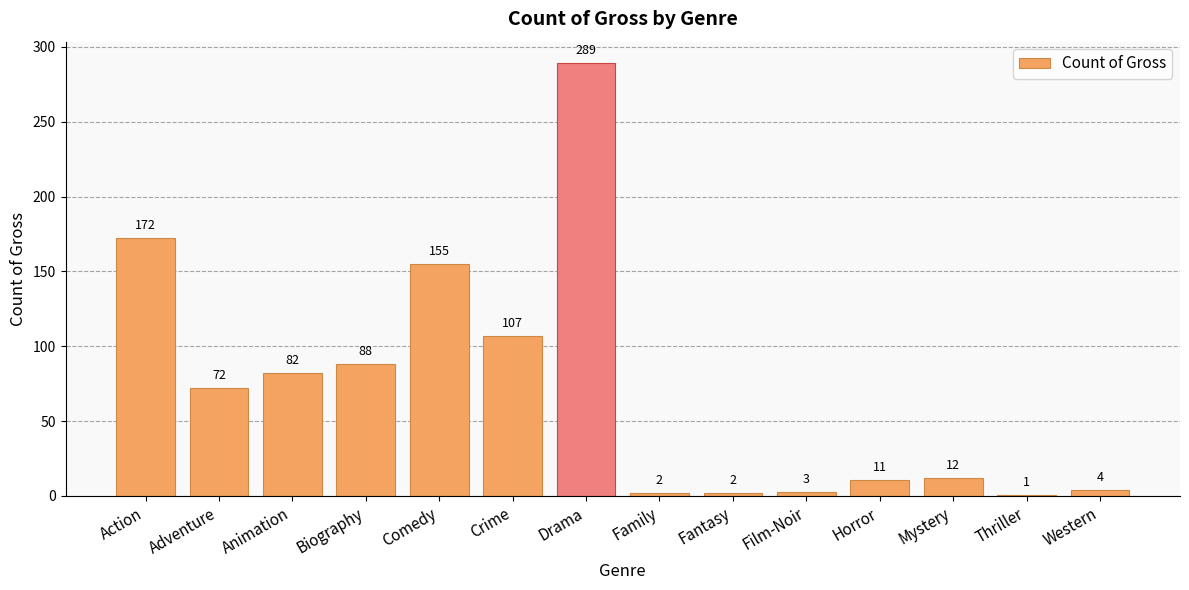

What is the sum of all values?

1000